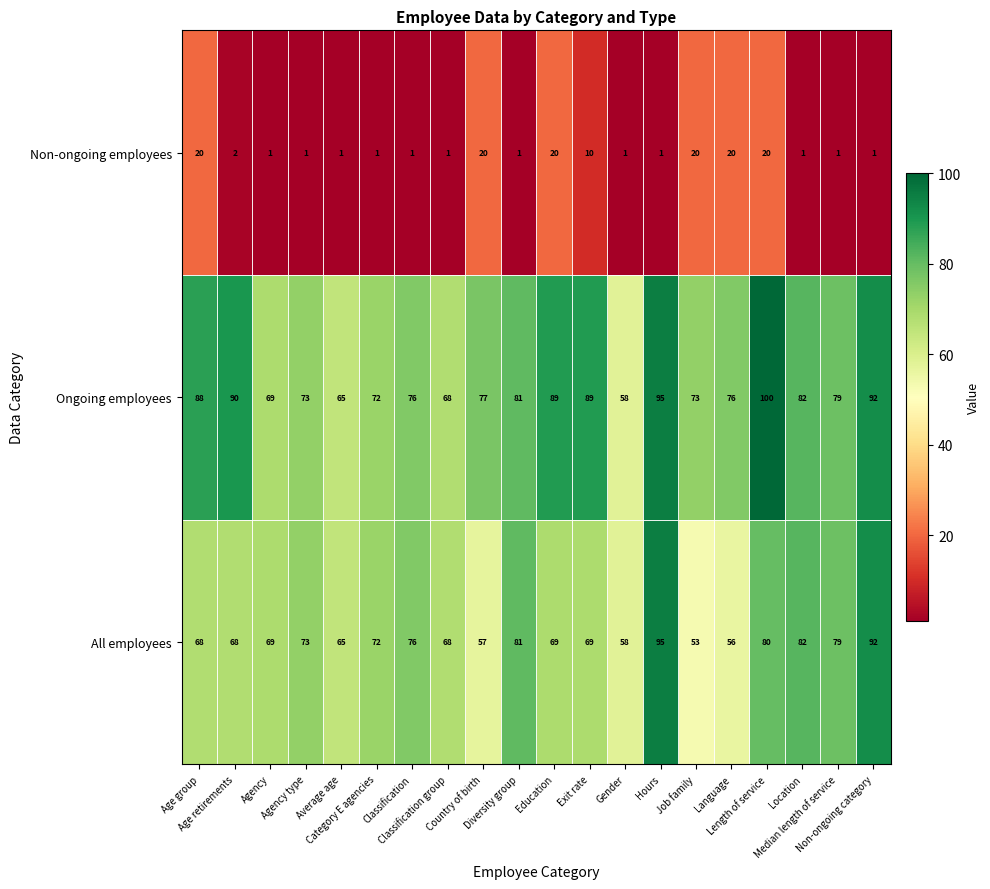

What is the total value across all series at Classification group?

137